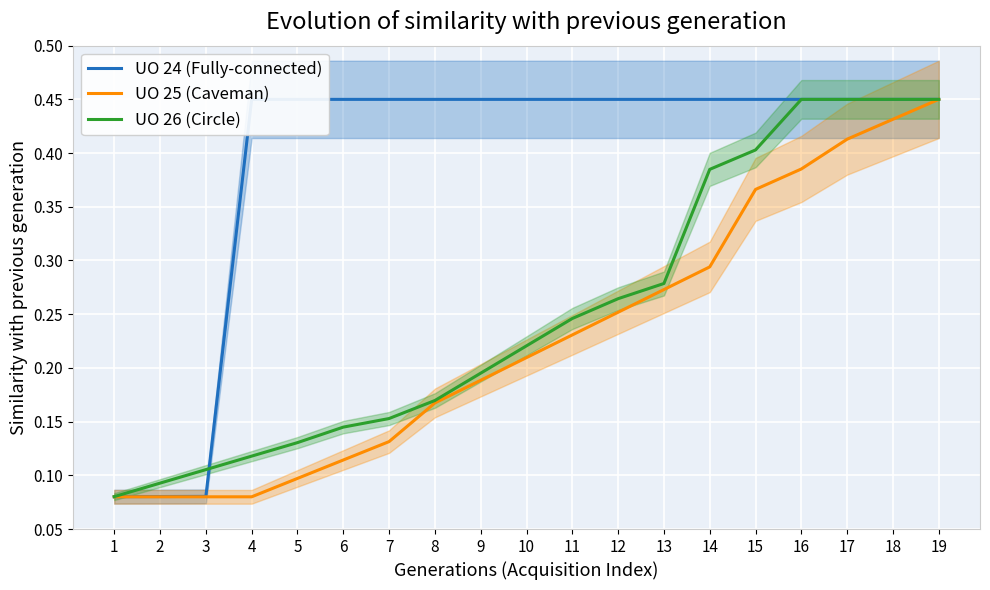

Between 2 and 7, which is larger?

7